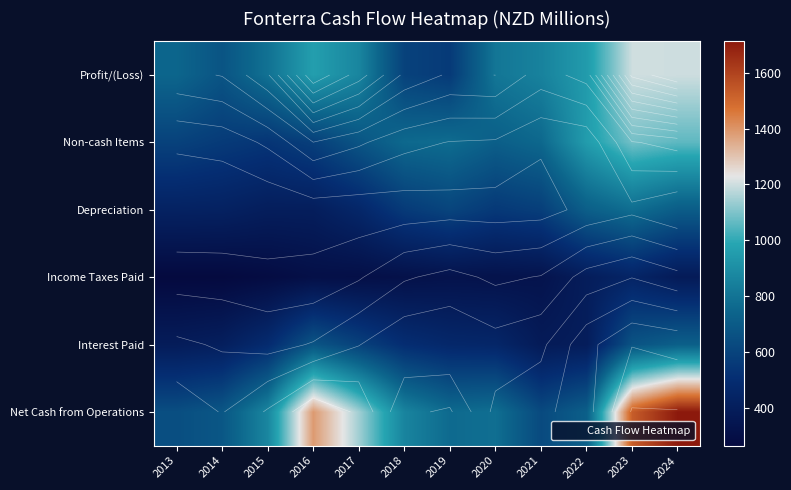

Which category has the highest value in the Non-cash Items series?

2023